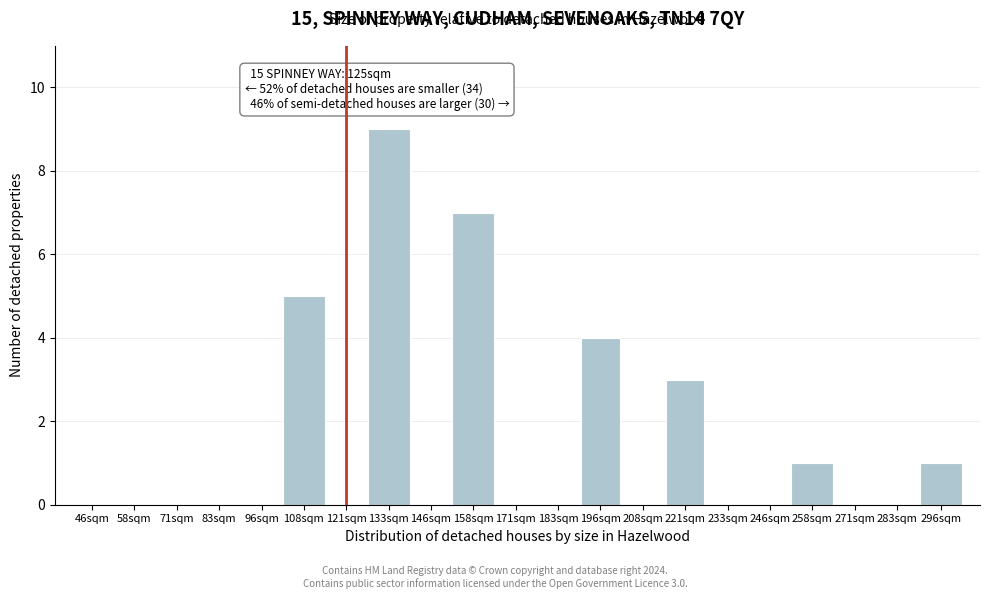

Reading right to left, transcribe all the data shown in this chart.

296sqm=1	283sqm=0	271sqm=0	258sqm=1	246sqm=0	233sqm=0	221sqm=3	208sqm=0	196sqm=4	183sqm=0	171sqm=0	158sqm=7	146sqm=0	133sqm=9	121sqm=0	108sqm=5	96sqm=0	83sqm=0	71sqm=0	58sqm=0	46sqm=0